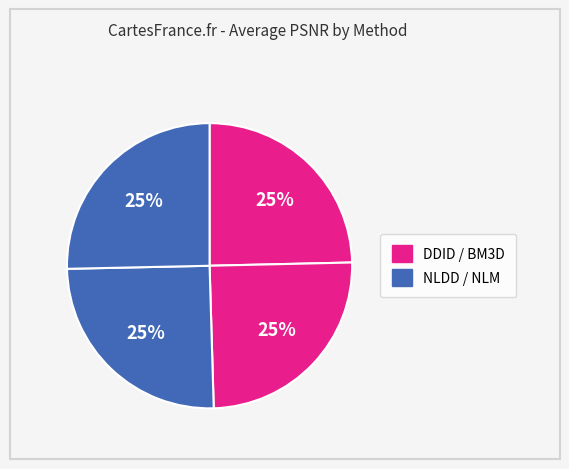

What is the largest slice in the pie chart?

NLM